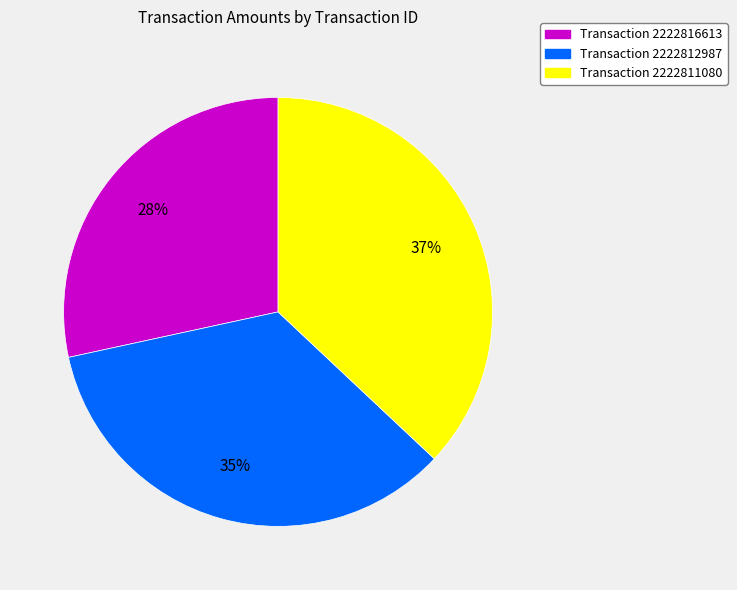

Does Transaction 2222811080 account for over 50% of the chart?

No